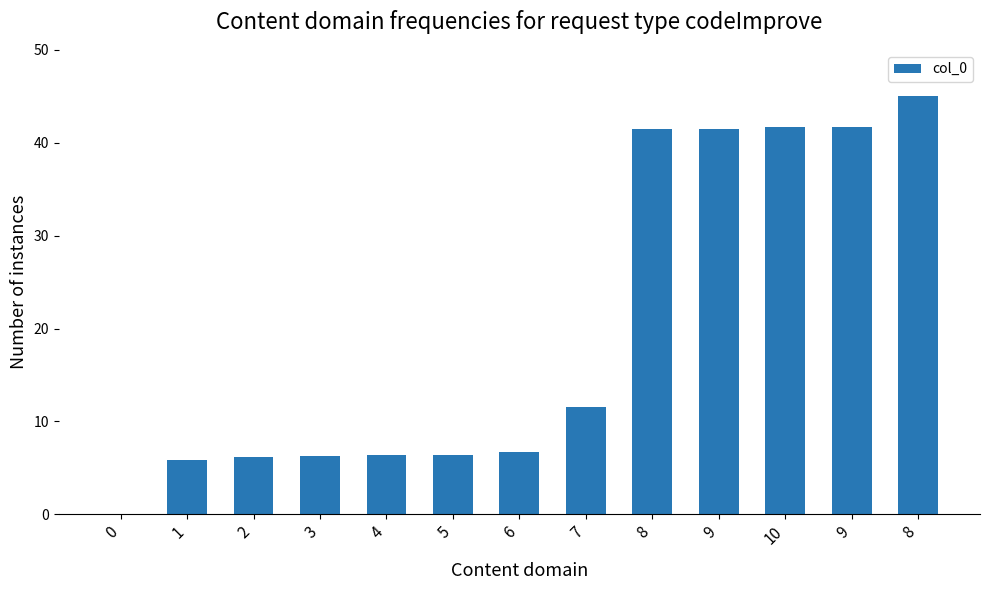

What is the difference between the maximum and minimum values?

45.0